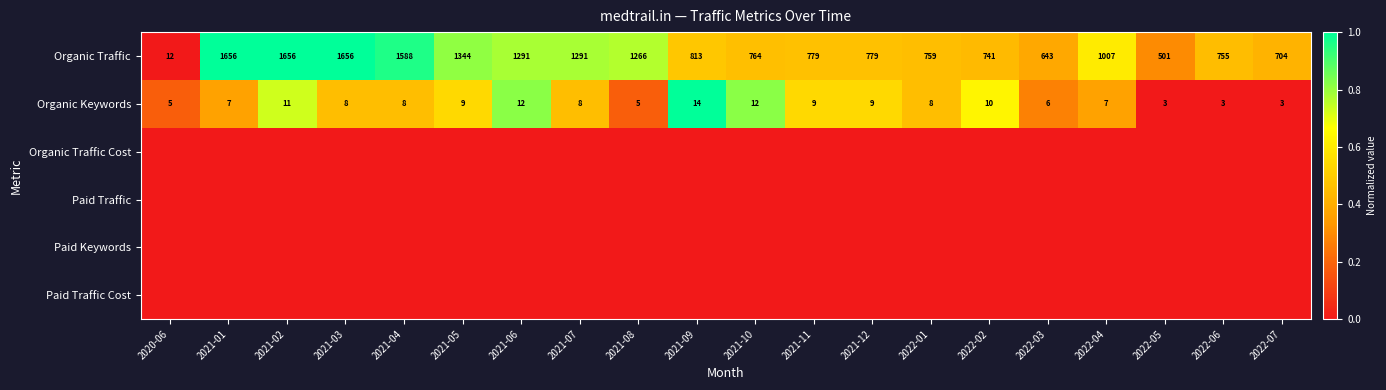

What is the total value across all series at 2021-04?

1.4